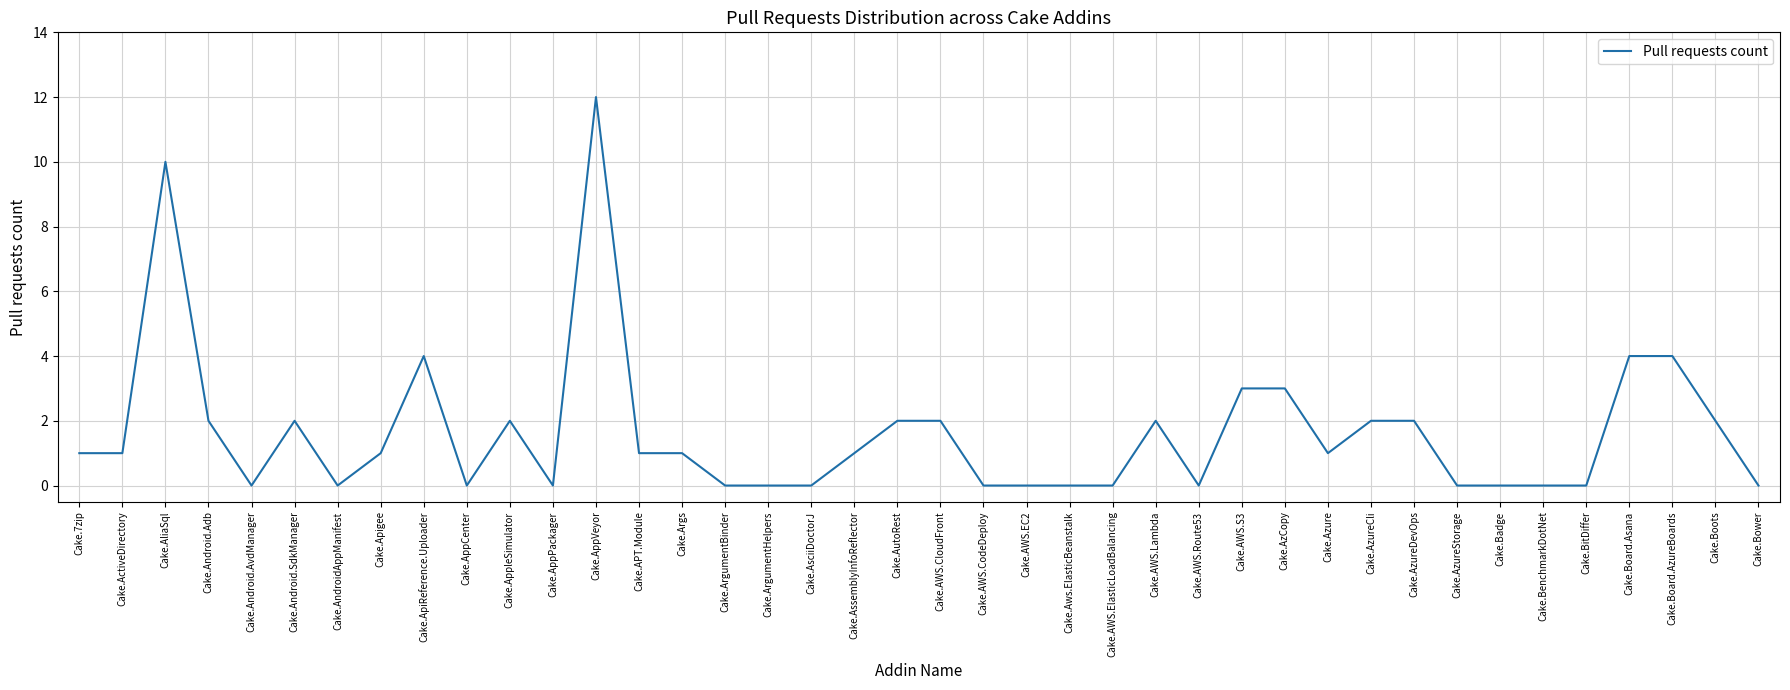

Is it true that the value at Cake.Aws.ElasticBeanstalk is 7?

False